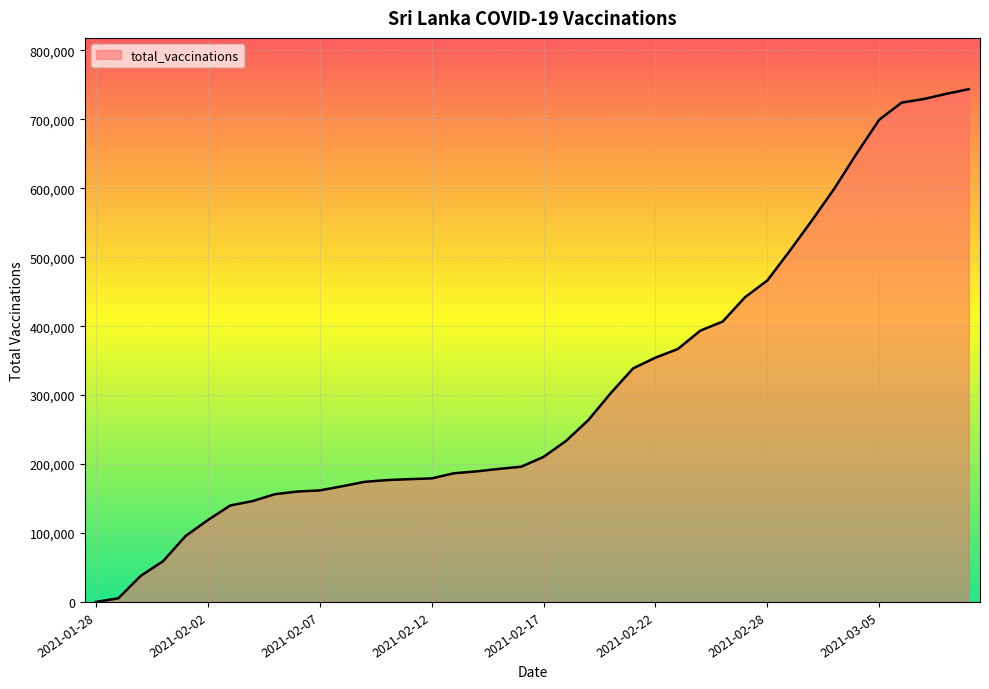

How many values are below 210405?

20